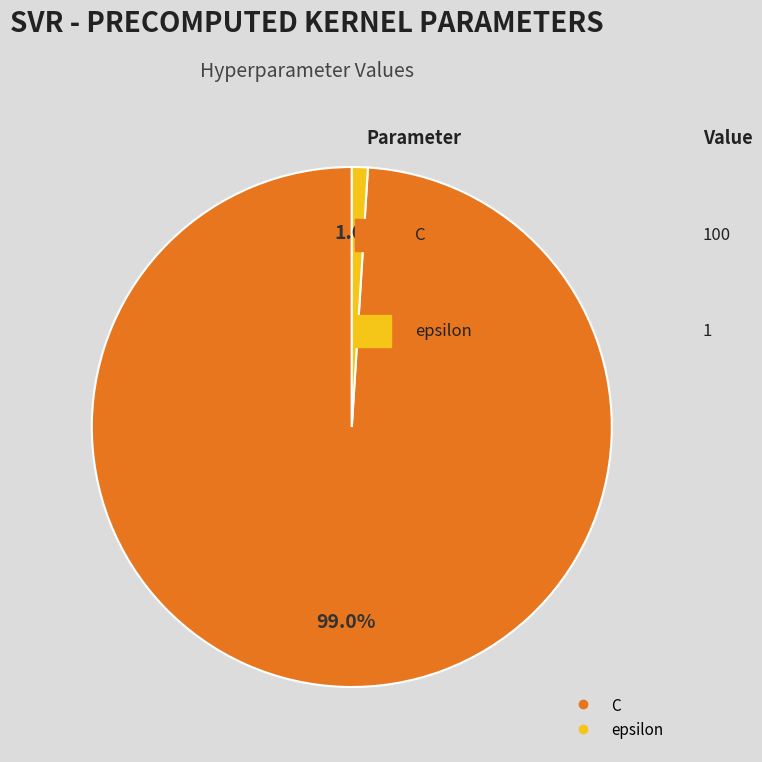

Count the number of slices in the pie.

2